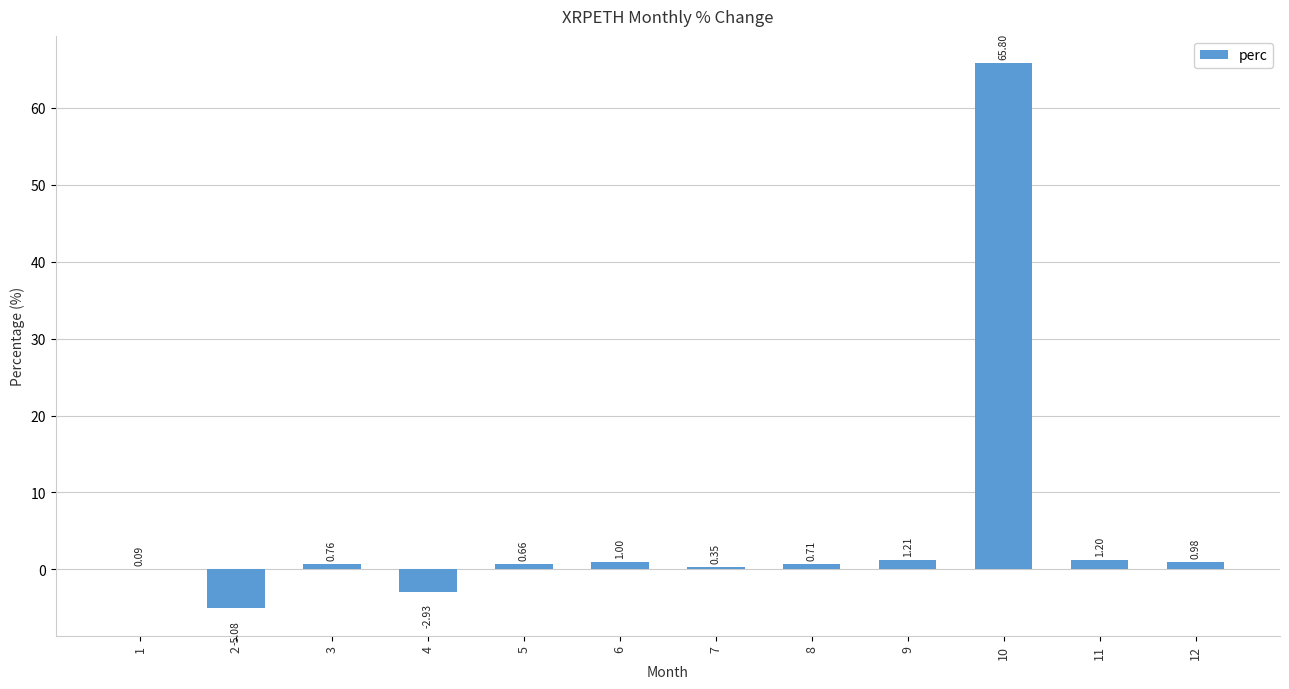

Is it true that the value at 6 is 1.0?

True